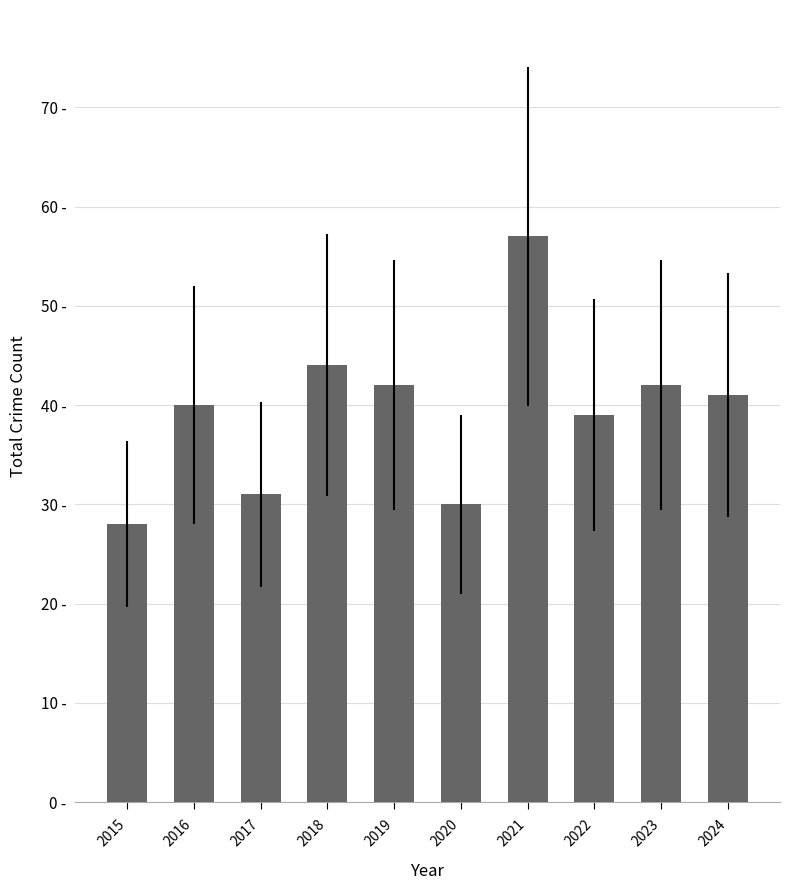

Are the bars horizontal?

No